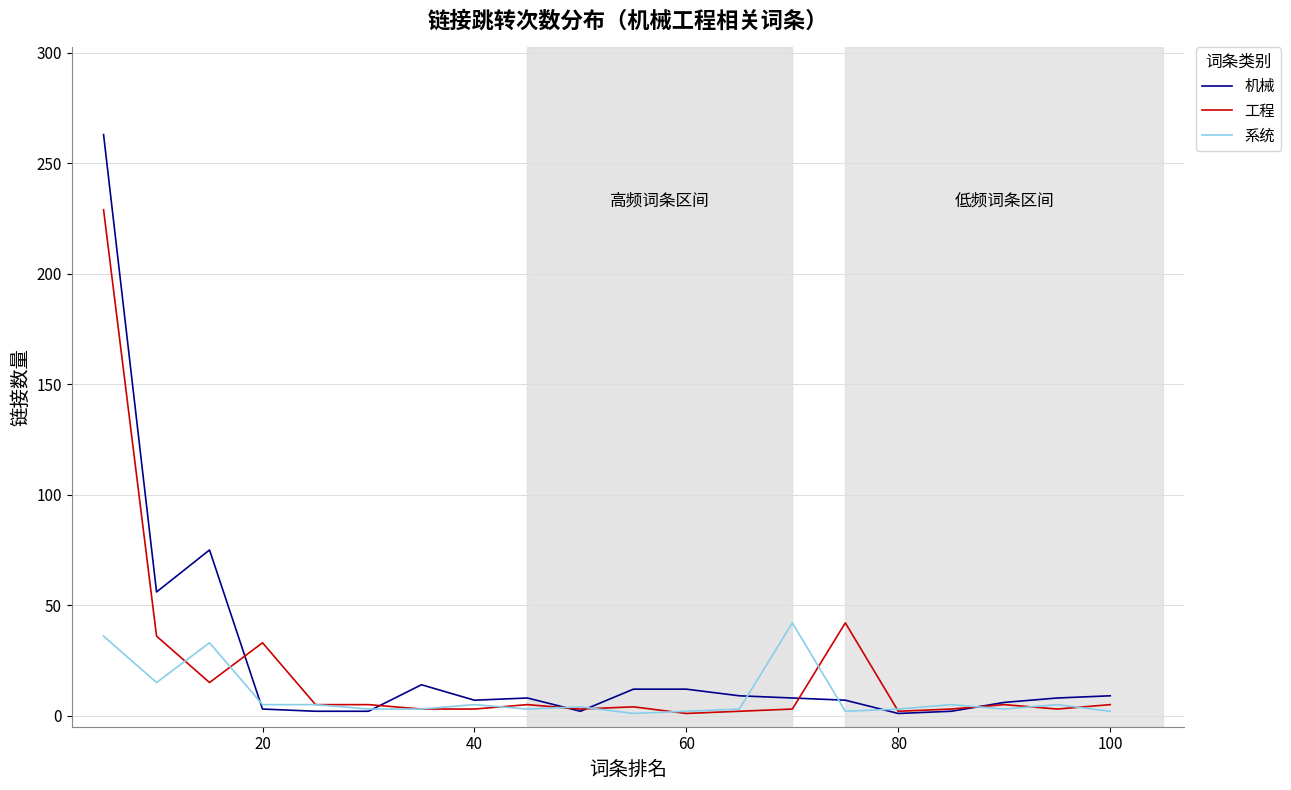

What is the maximum value shown in the chart?

263